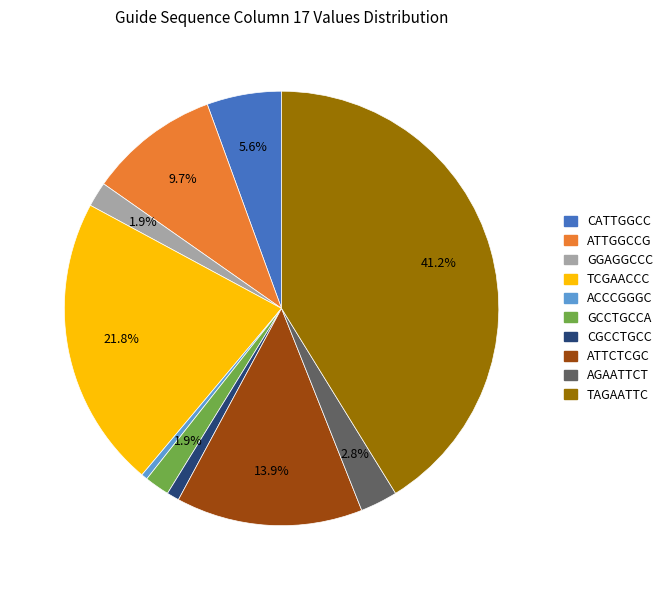

Is there any slice that represents more than half of the pie?

No